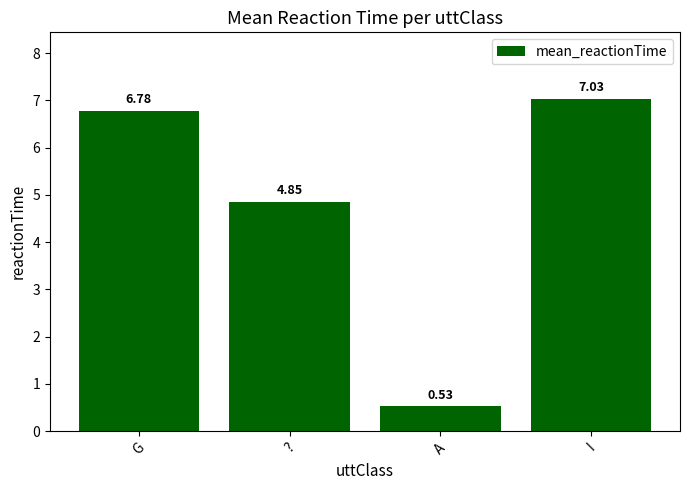

List the labels in order of value, largest first.

I, G, ?, A